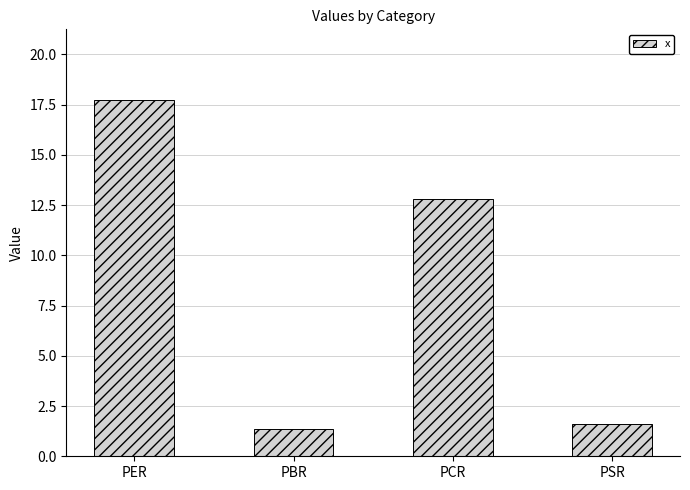

What position from the right is PBR?

3